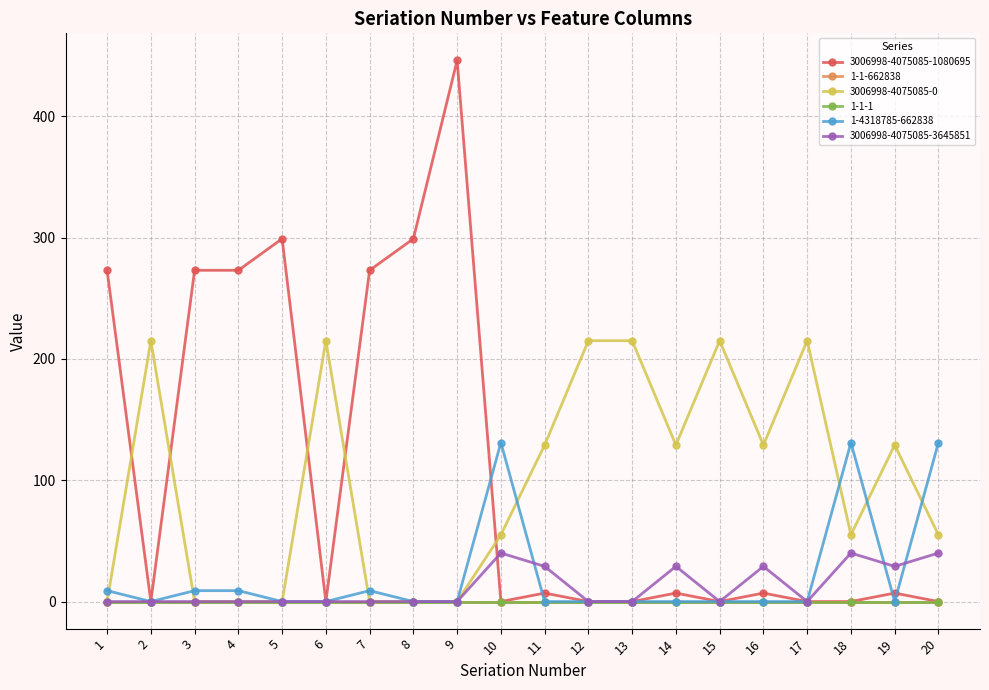

Where do 1-4318785-662838 and 3006998-4075085-0 first cross each other?

1 and 2